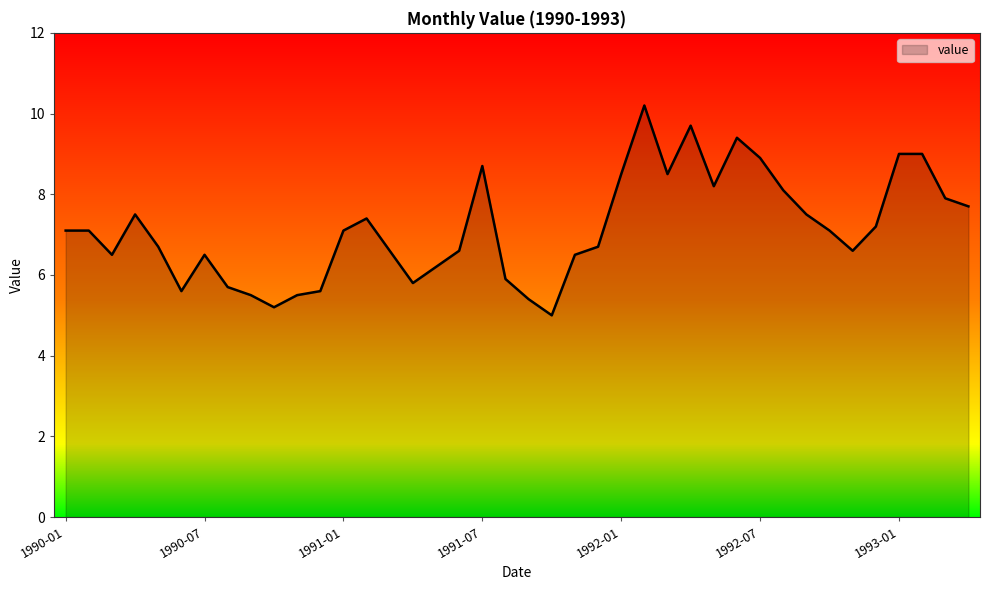

How many categories are shown in the chart?

40